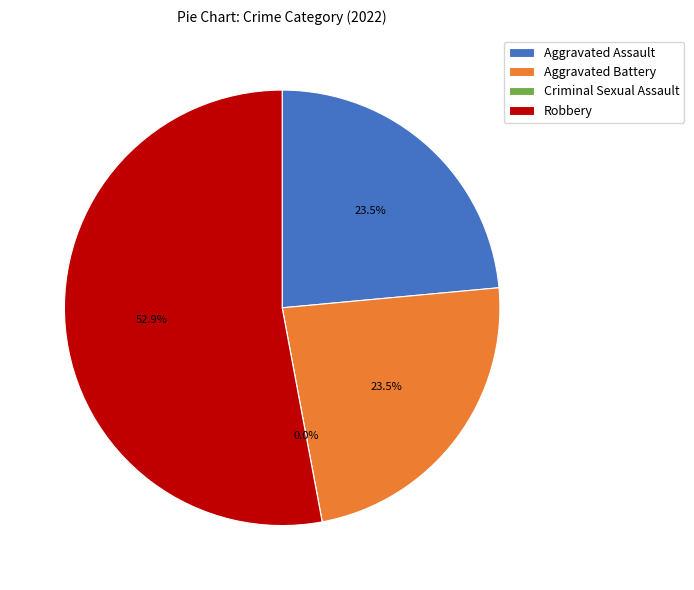

What is the largest slice in the pie chart?

Robbery